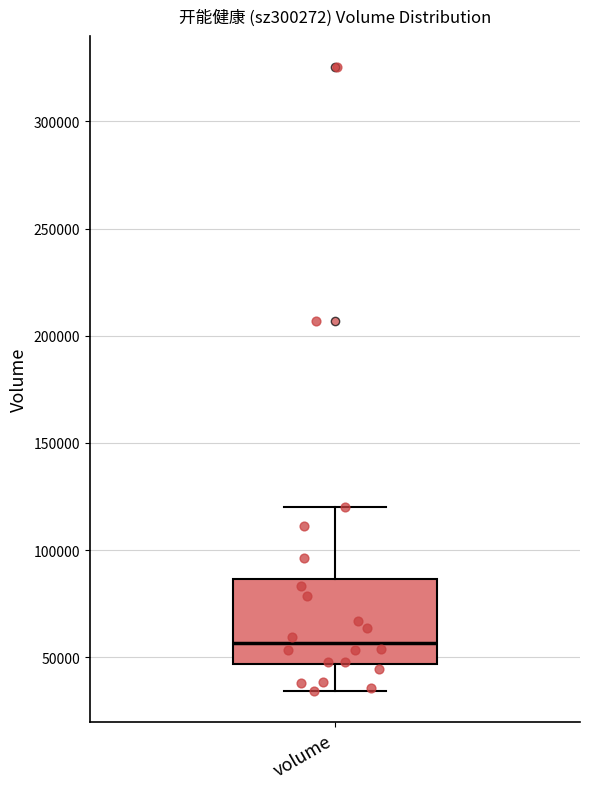

Transcribe this box plot: give where the median line is, the range the box spans, and where the two whiskers end, as read against the y-axis. The values are not printed on the chart, so give them approximately, as read against the axis.

median 55000, box 45000 to 85000, whiskers 35000 to 120000